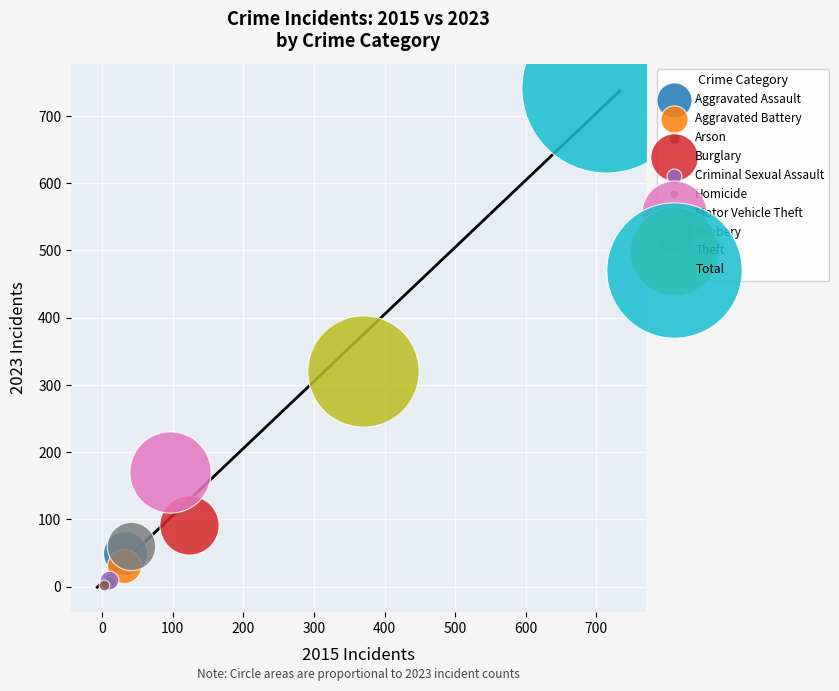

What are all the series names shown in the legend?

Aggravated Assault, Aggravated Battery, Arson, Burglary, Criminal Sexual Assault, Homicide, Motor Vehicle Theft, Robbery, Theft, Total